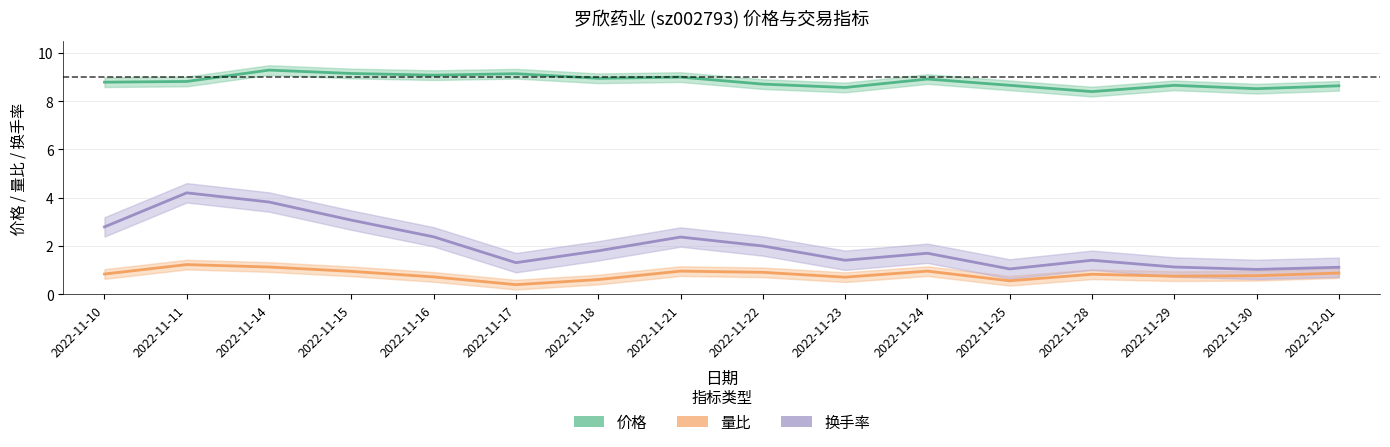

How many data points does each series have?

16